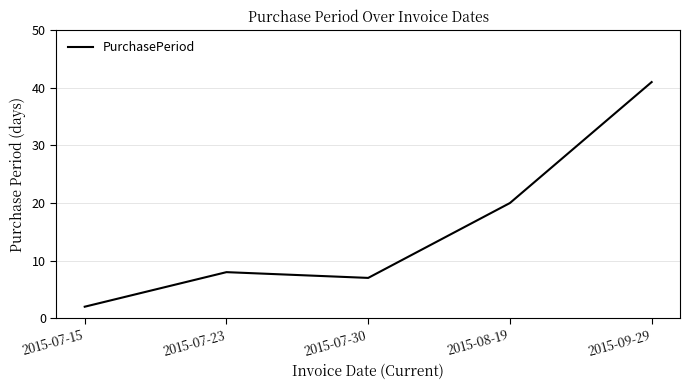

Read the value at 2015-07-30.

7